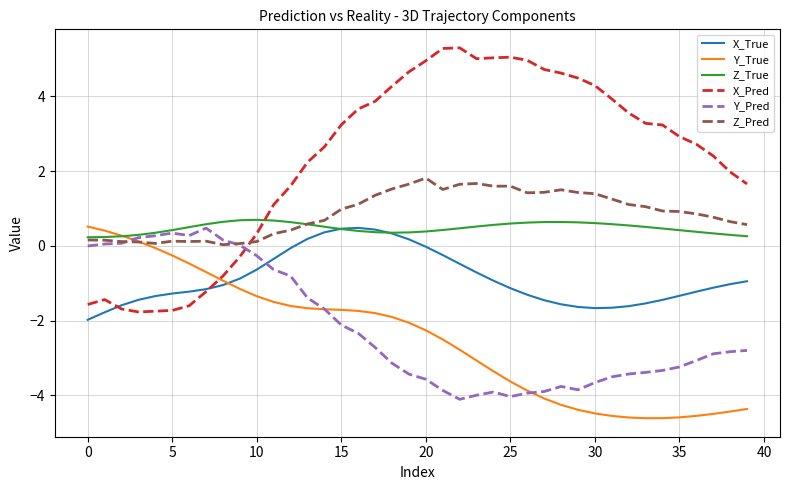

What is the minimum value shown in the chart?

-4.6